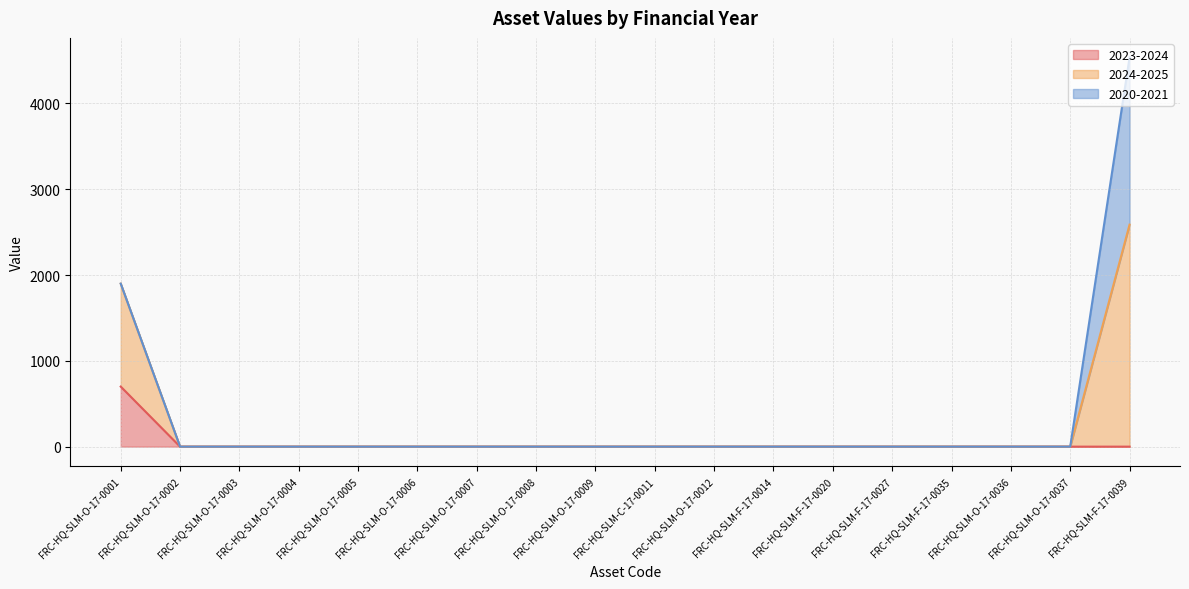

At which category is the sum across all series the highest?

FRC-HQ-SLM-F-17-0039